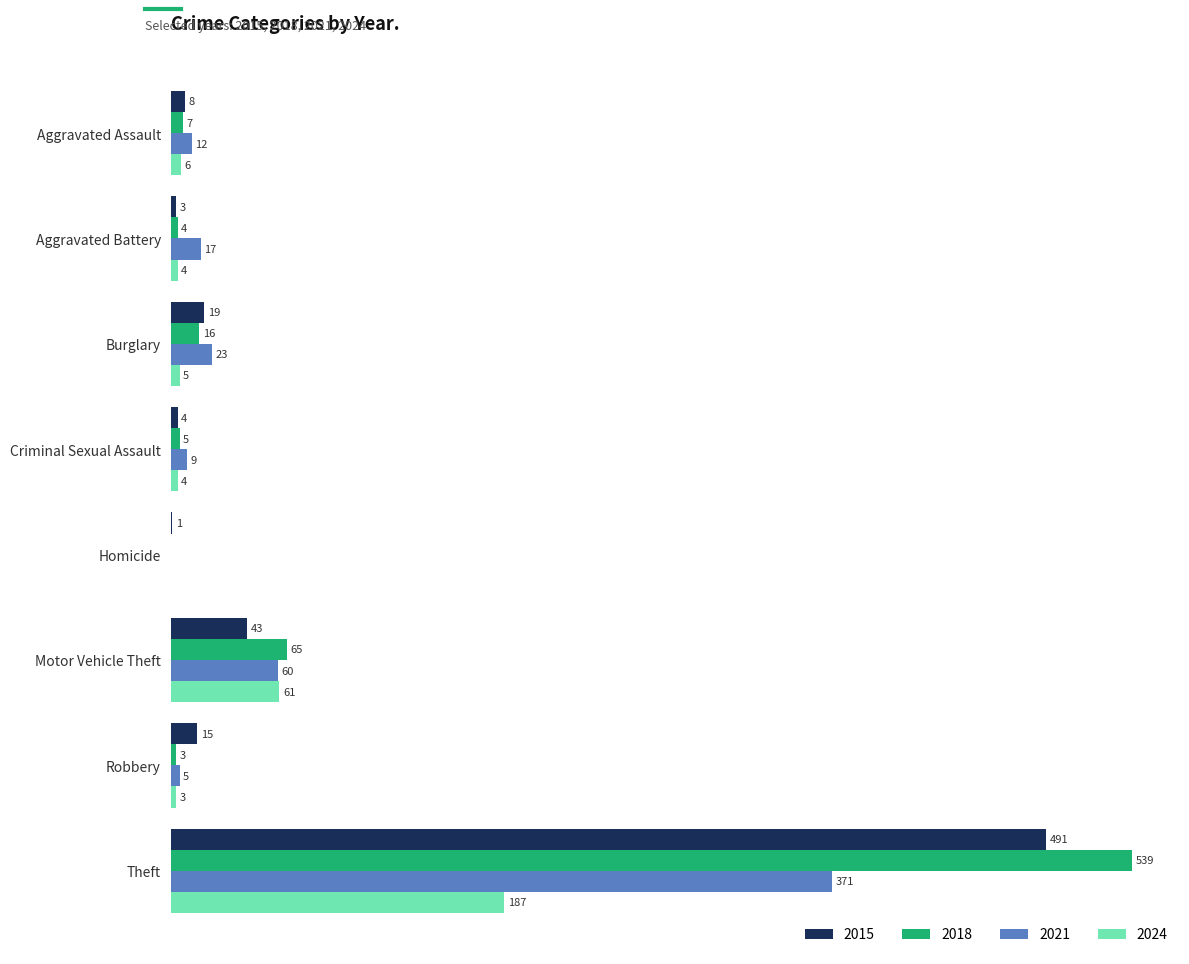

Where is 2021 nearest to the value 185?

Motor Vehicle Theft